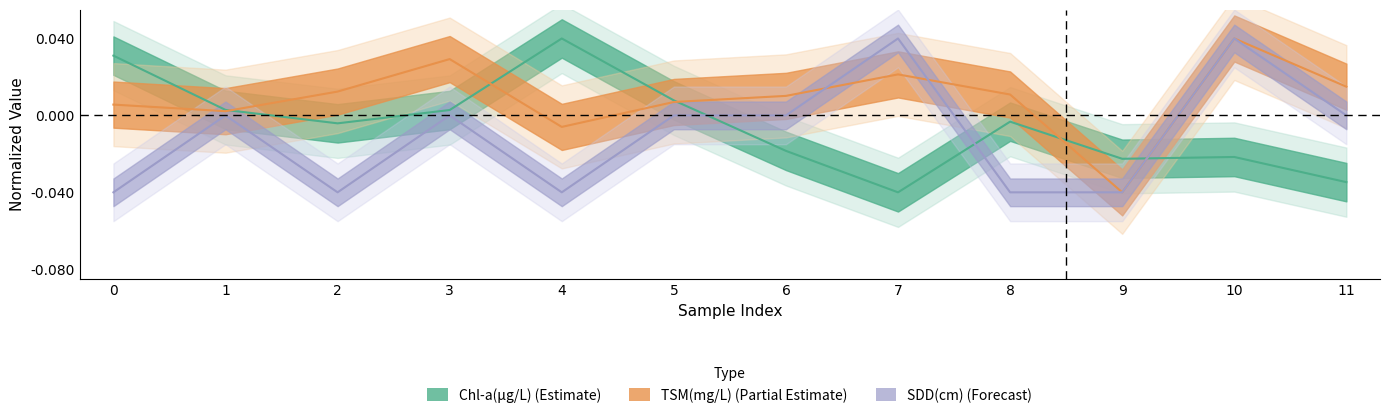

What are all the series names shown in the legend?

Chl-a(μg/L), TSM(mg/L), SDD(cm)